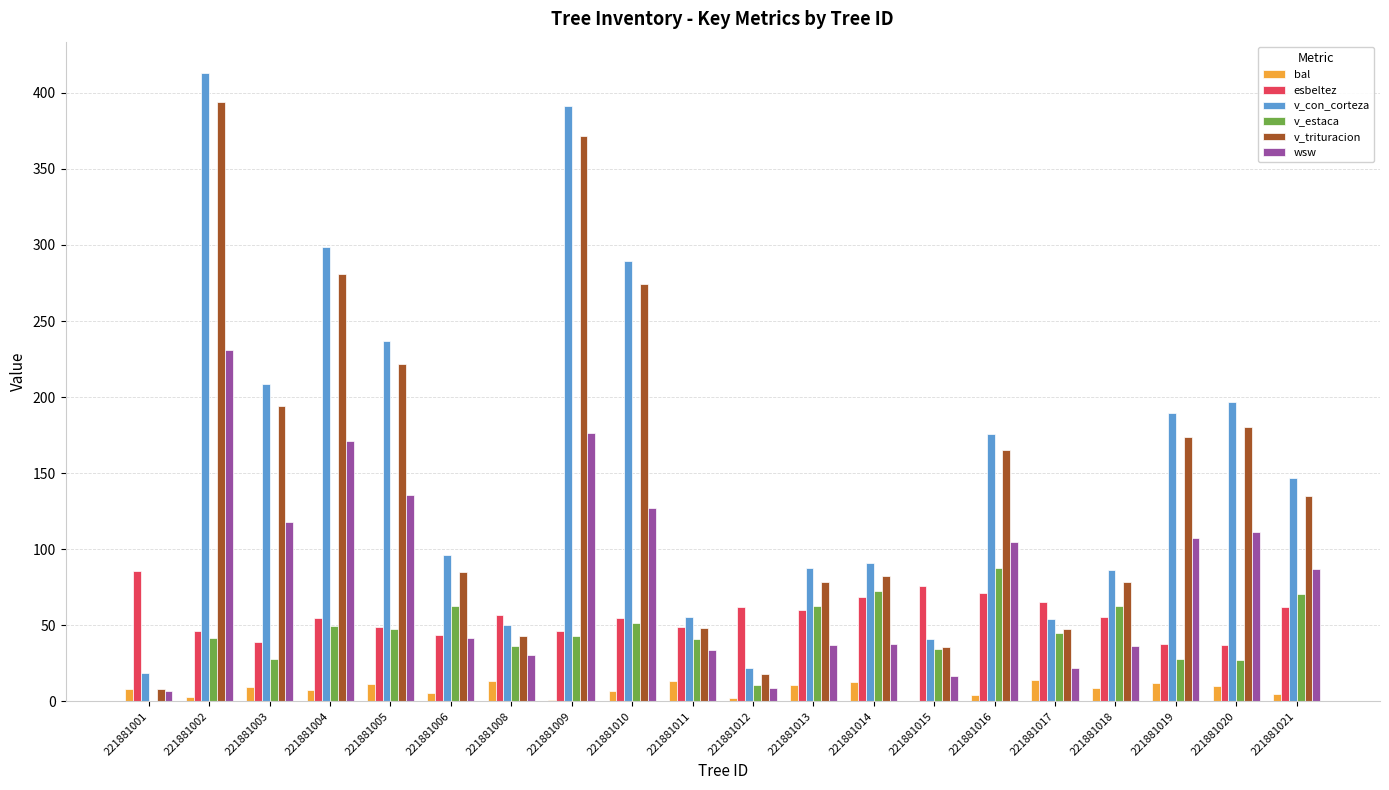

What is the total value across all series at 221881012?

123.9